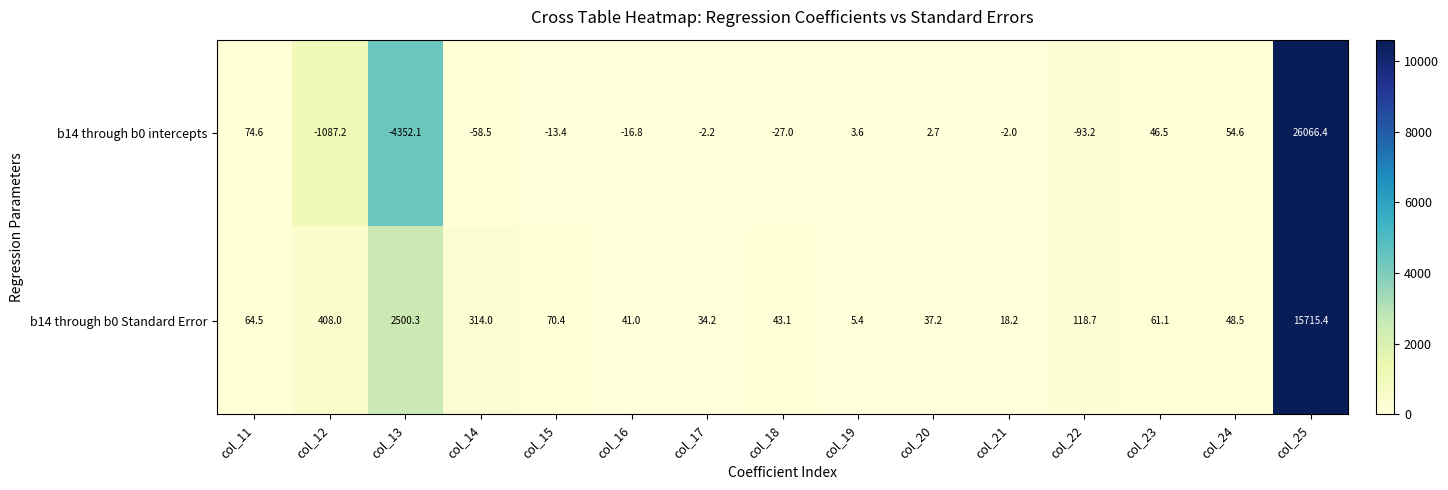

What is the maximum value for b14 through b0 intercepts?

26066.4